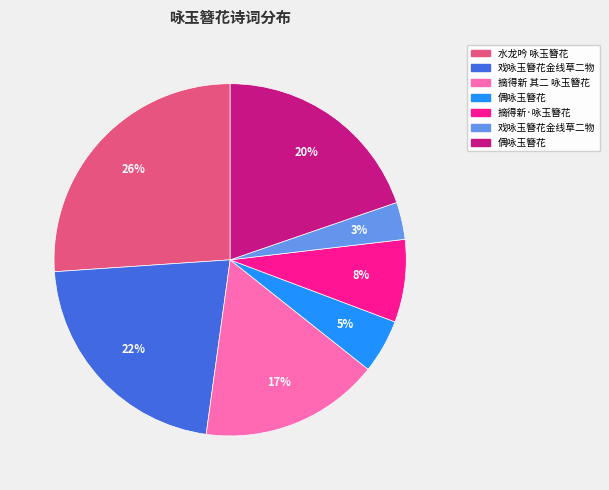

Does any single category account for the majority?

No